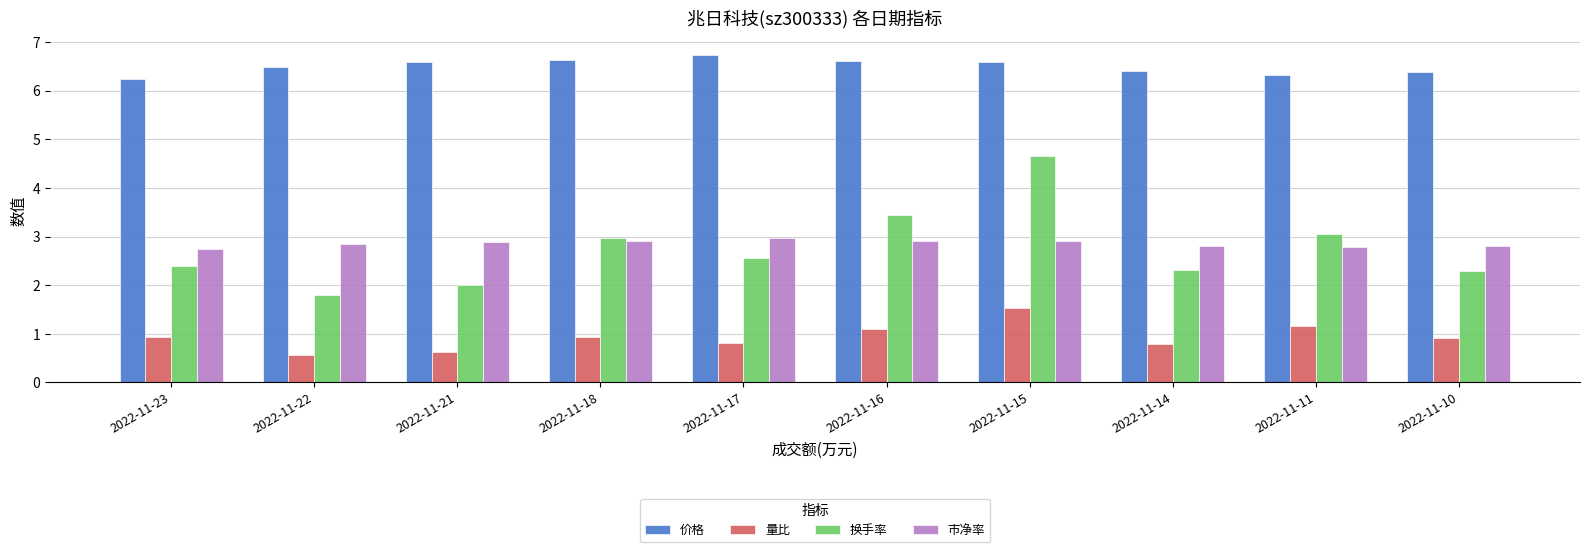

What are all the series names shown in the legend?

价格, 量比, 换手率, 市净率